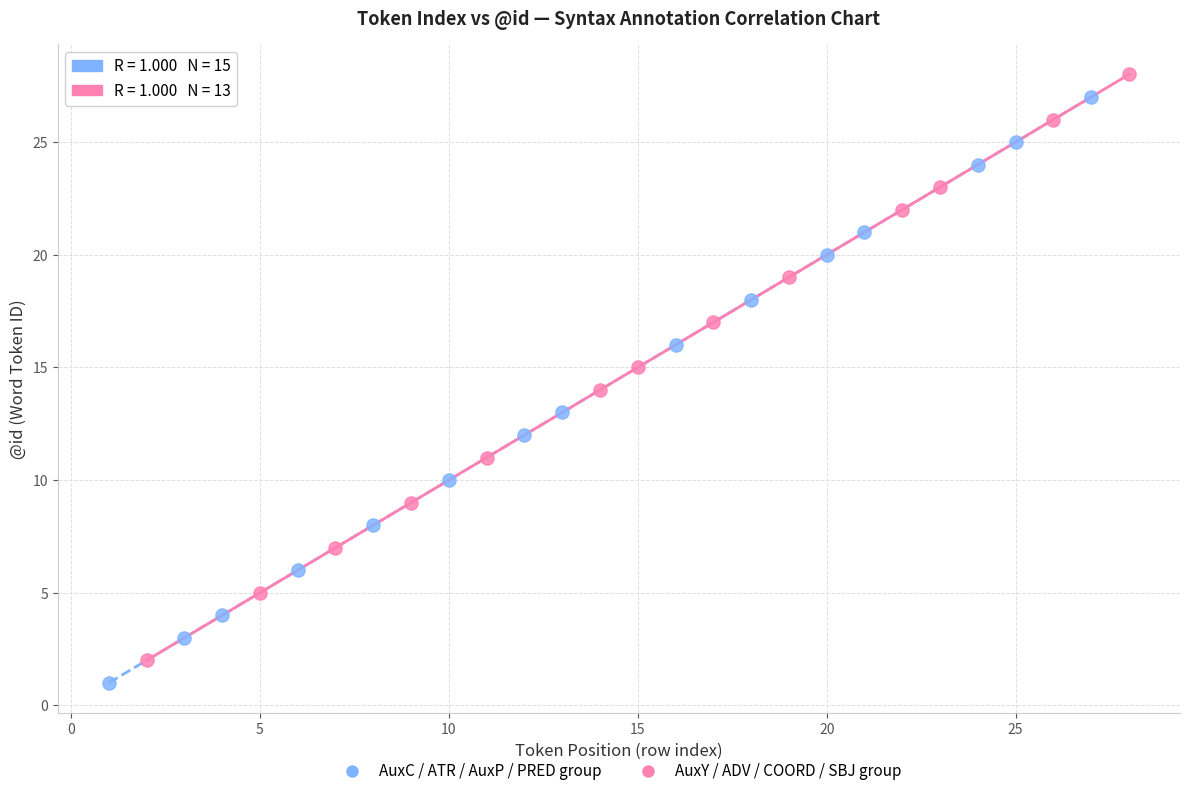

Which series contains the lowest Y value?

AuxC / ATR / AuxP / PRED group